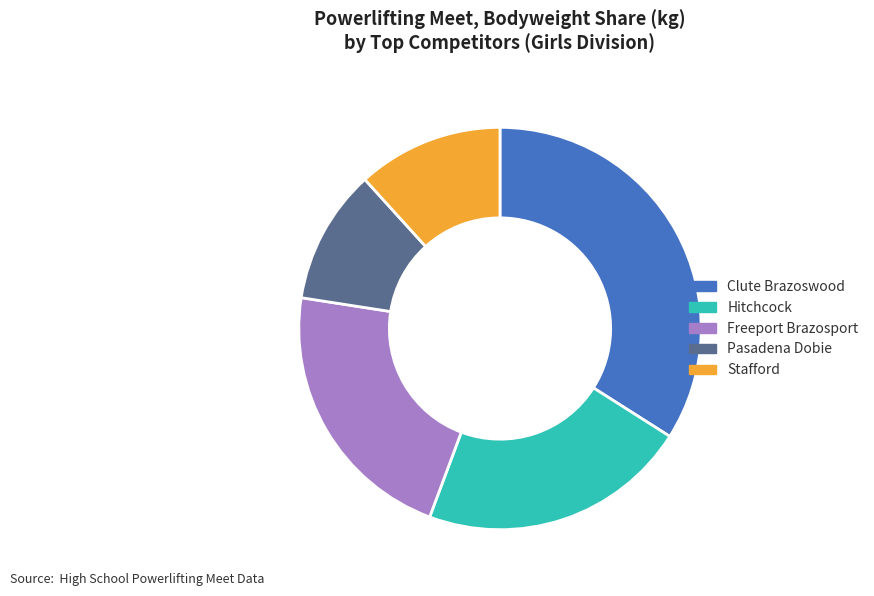

Which has a higher value, Hitchcock or Stafford?

Hitchcock